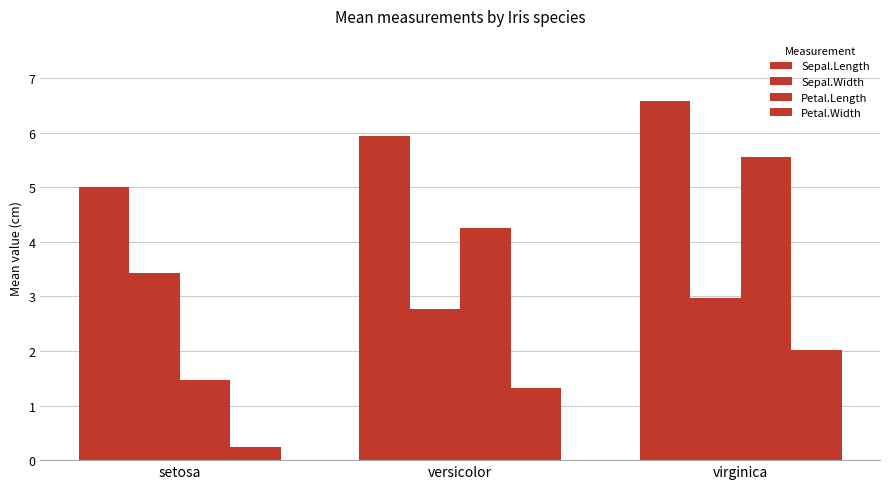

What is the sum of all Petal.Width values?

3.6